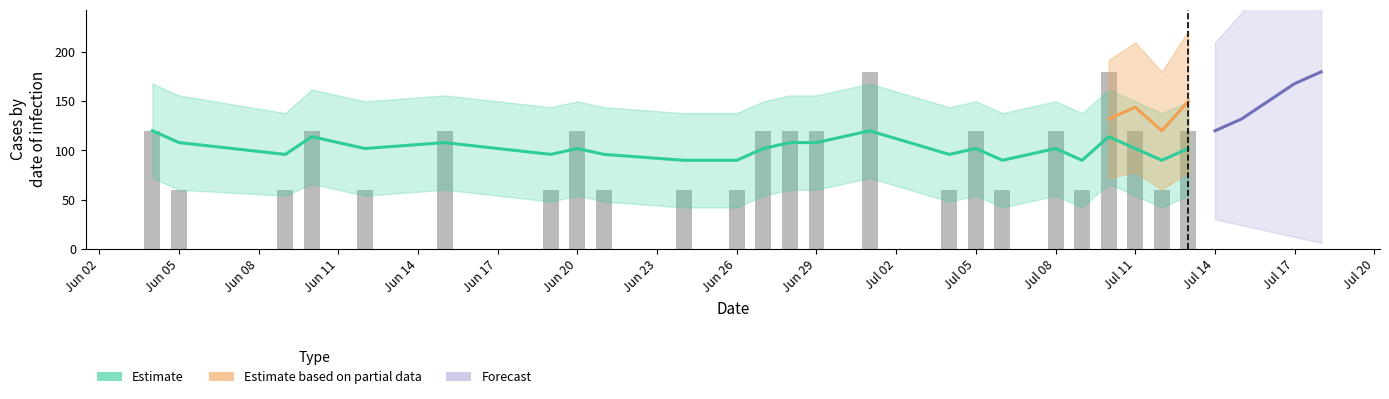

Approximately how many times larger is the value at 2017-06-19 compared to 2017-06-20?

0.5